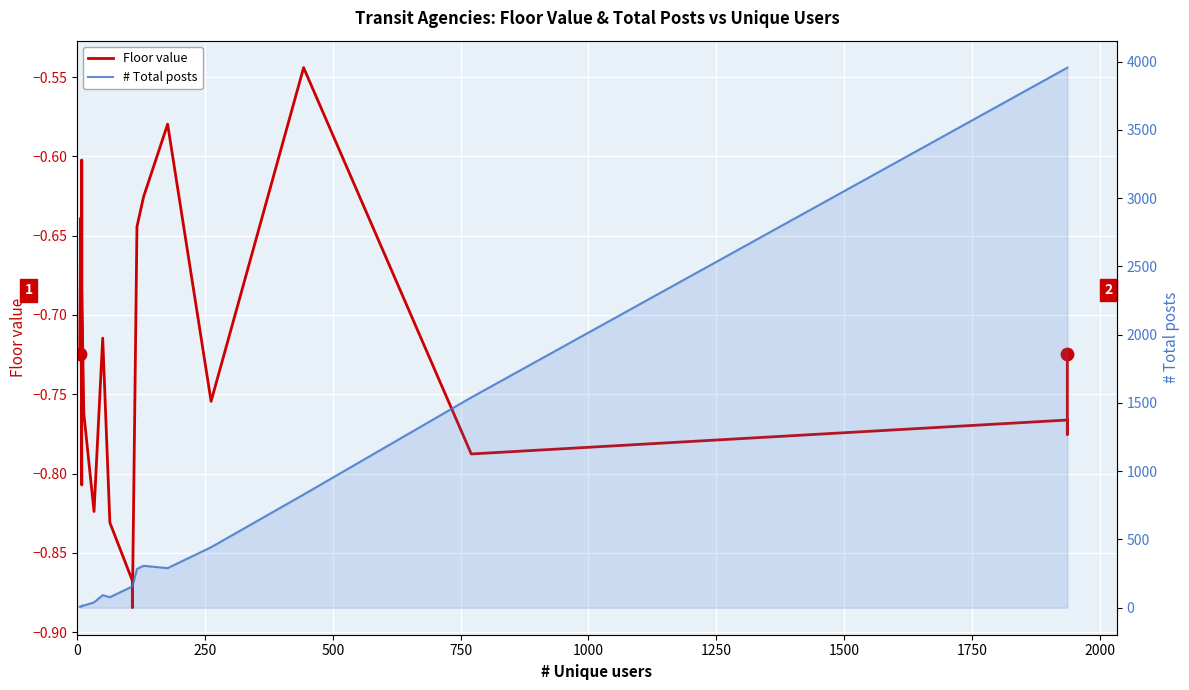

Which series contains the highest Y value?

# Total posts